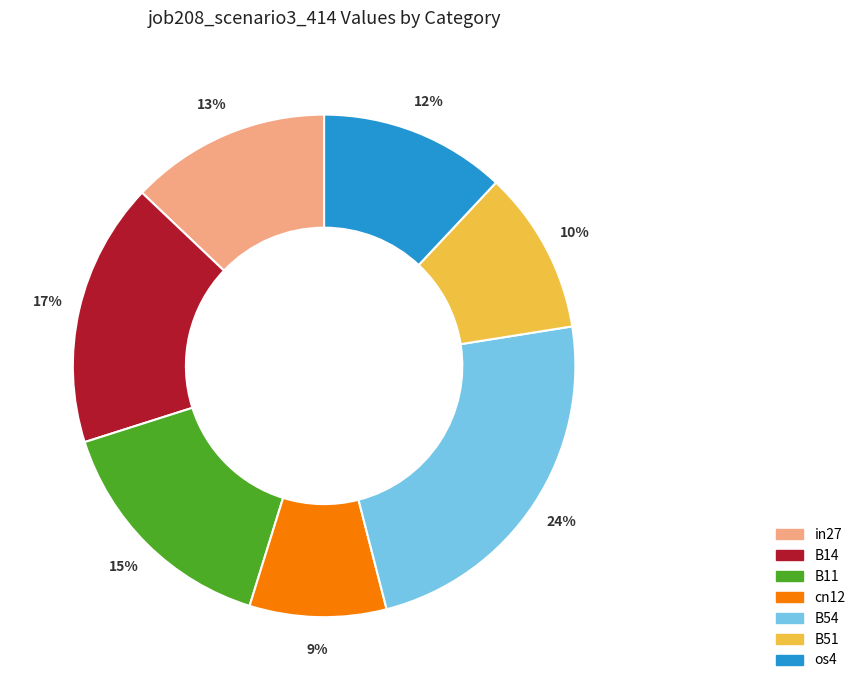

To the nearest percent, what is the combined percentage of B11 and B14?

32%